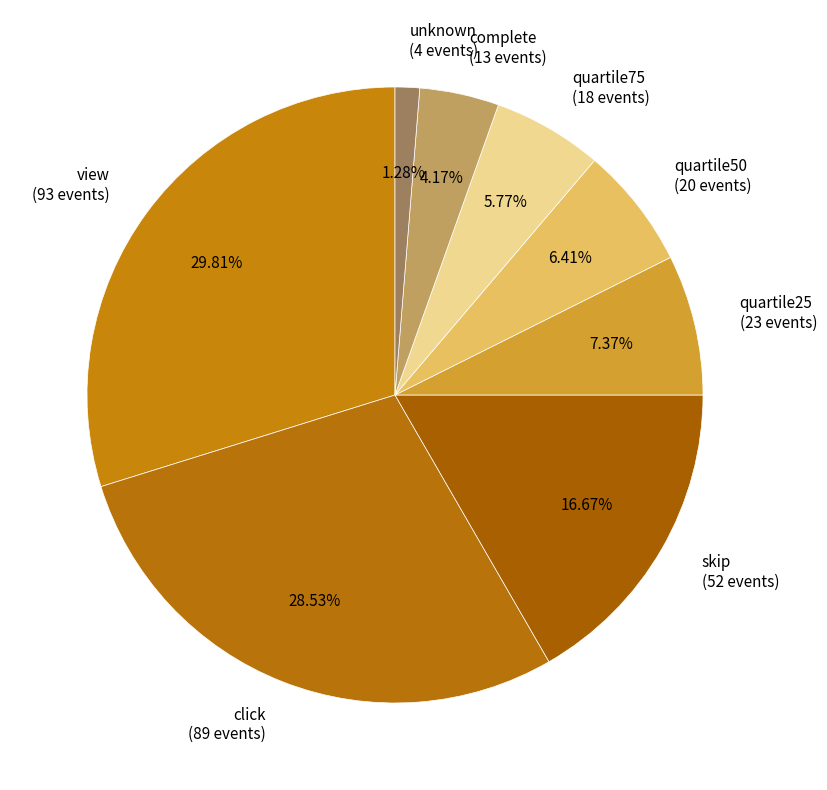

How many segments does this pie chart have?

8